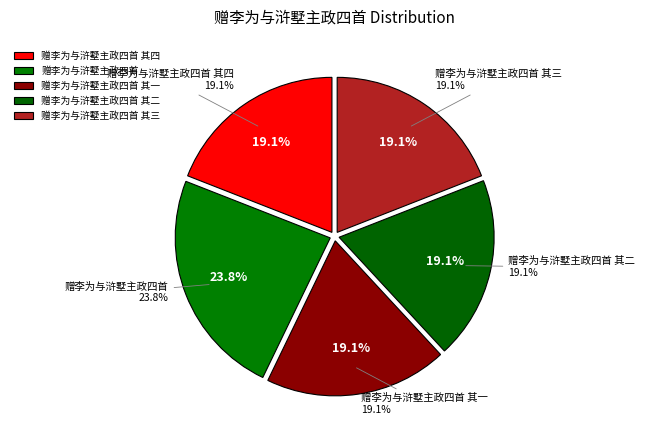

The 赠李为与浒墅主政四首 其二 slice represents 7% of the pie. True or false?

False